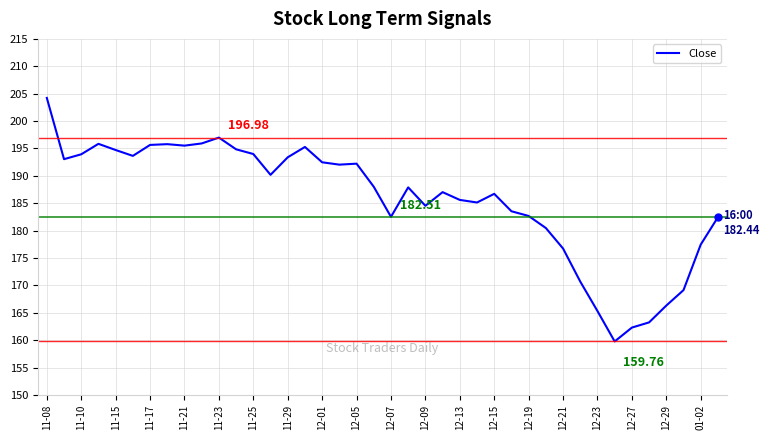

Does the chart display data point markers on the line(s)?

No